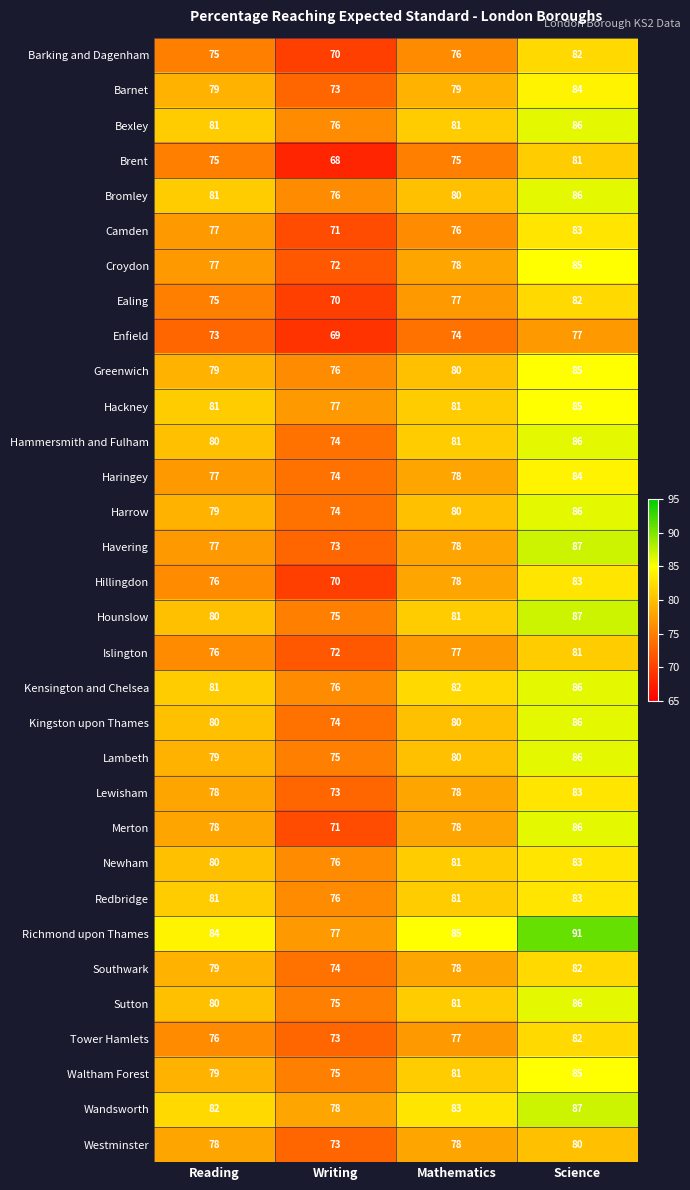

What is the maximum value for Waltham Forest?

85